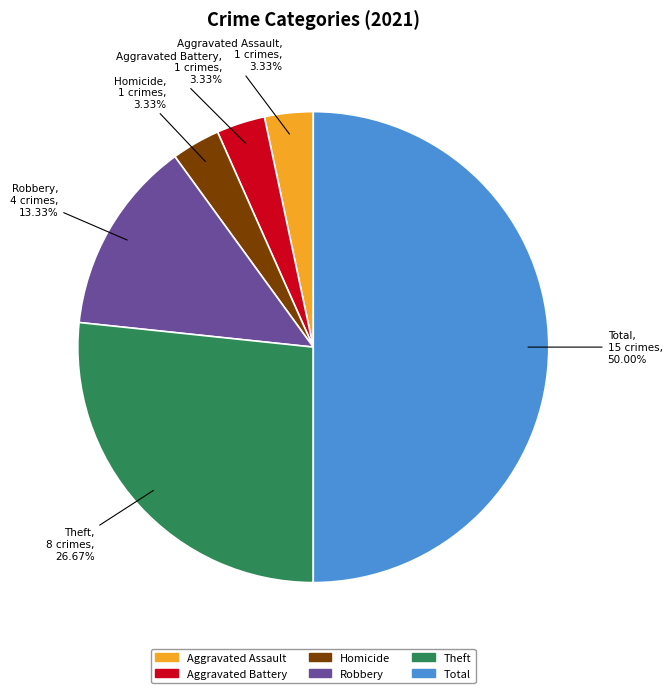

Between Robbery and Homicide, which is larger?

Robbery